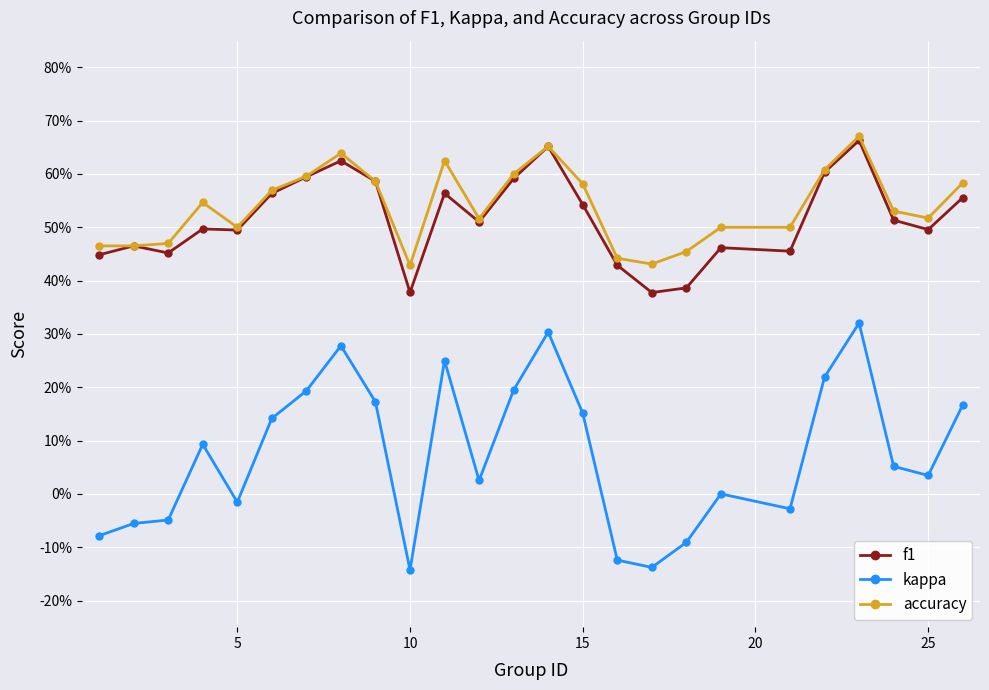

What are all the series names shown in the legend?

f1, kappa, accuracy